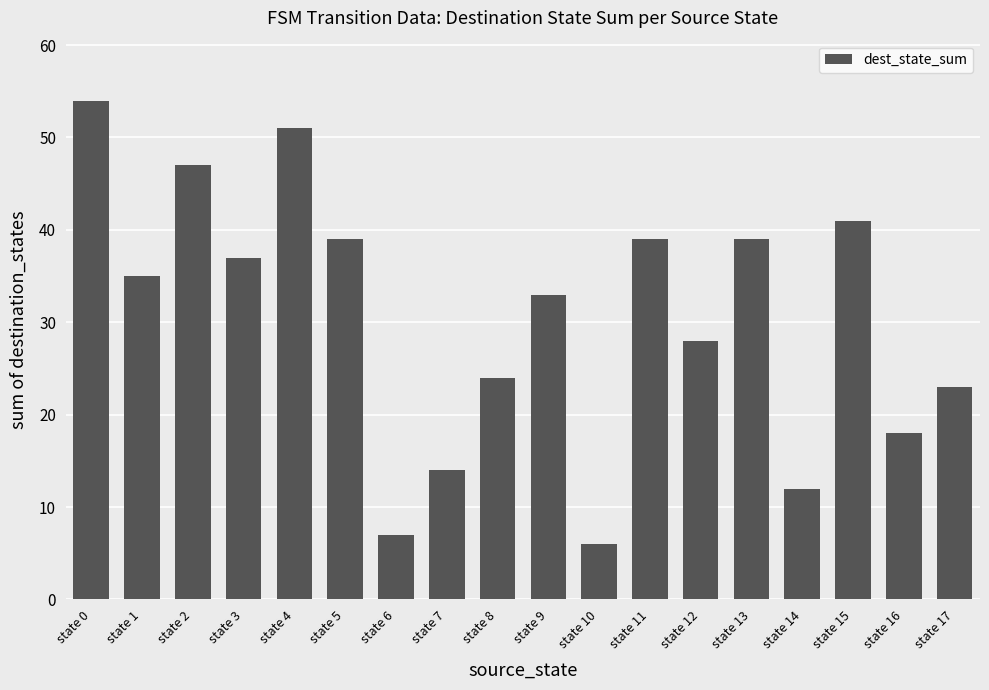

The value at state 12 is 28. True or false?

True